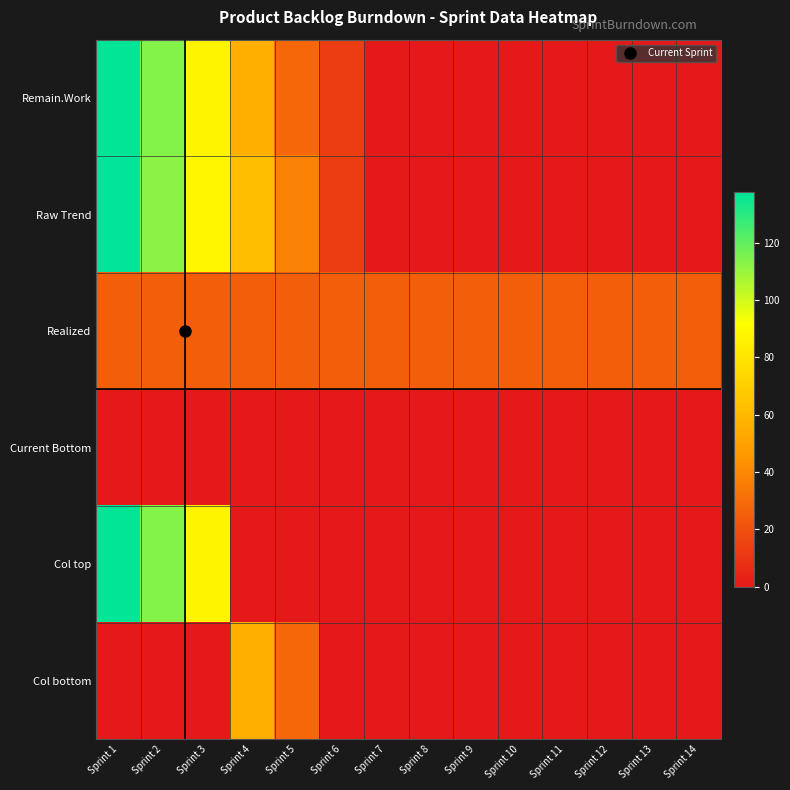

List the series in order of their peak value, lowest first.

Current Bottom, Realized, Col bottom, Remain.Work, Col top, Raw Trend